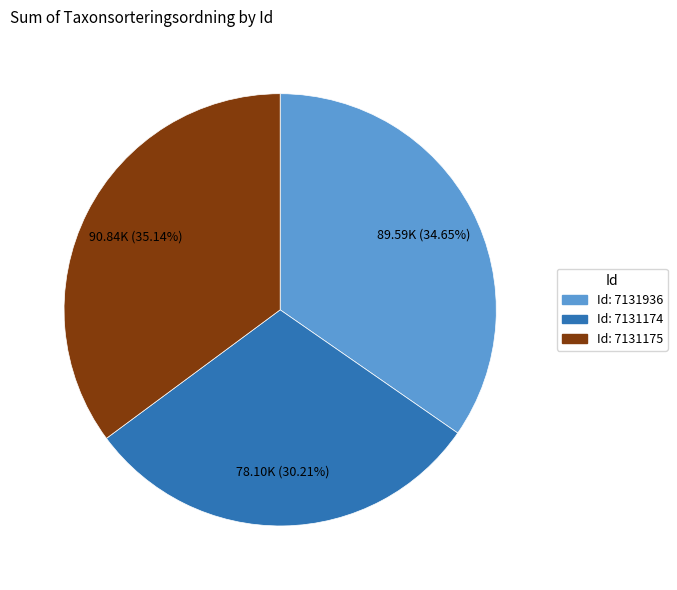

Is there a majority slice in this chart?

No